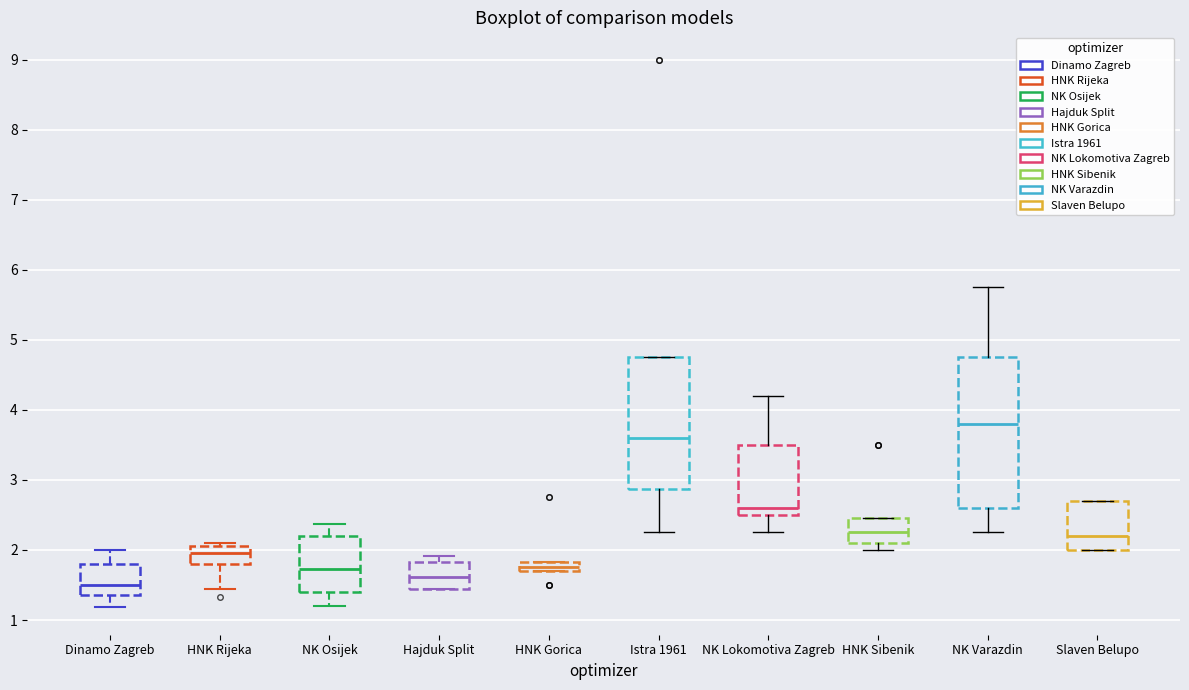

Where is the upper edge of the box for Dinamo Zagreb on the y-axis? The values are not printed on the chart, so give them approximately, as read against the axis.

1.8